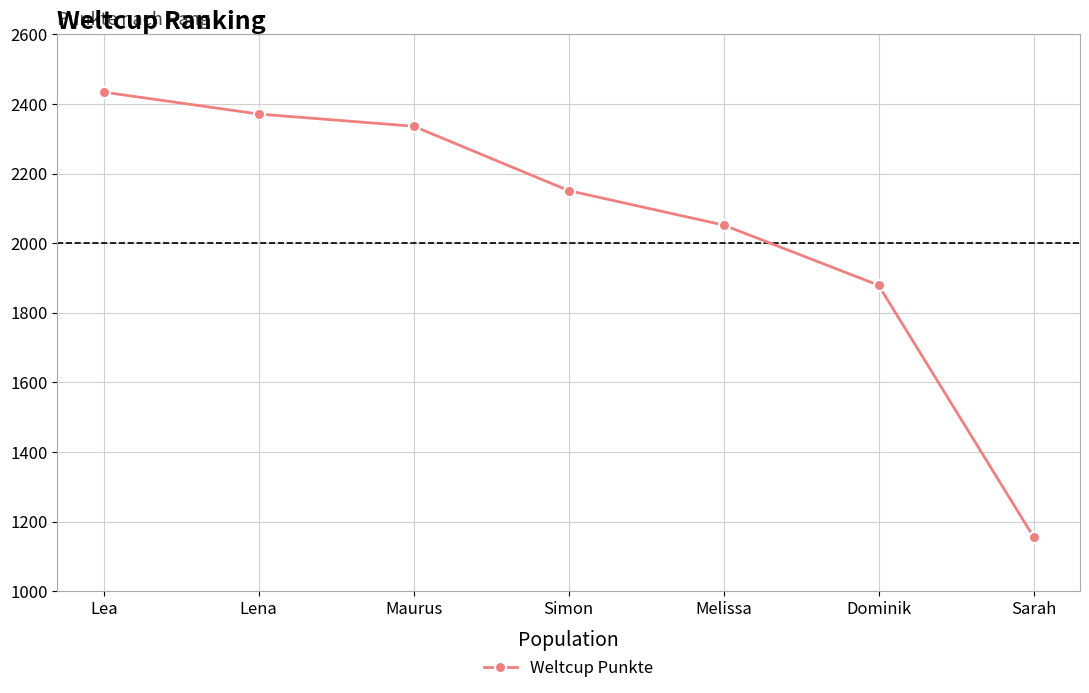

True or false: the data has more than 2 interior local peaks.

False